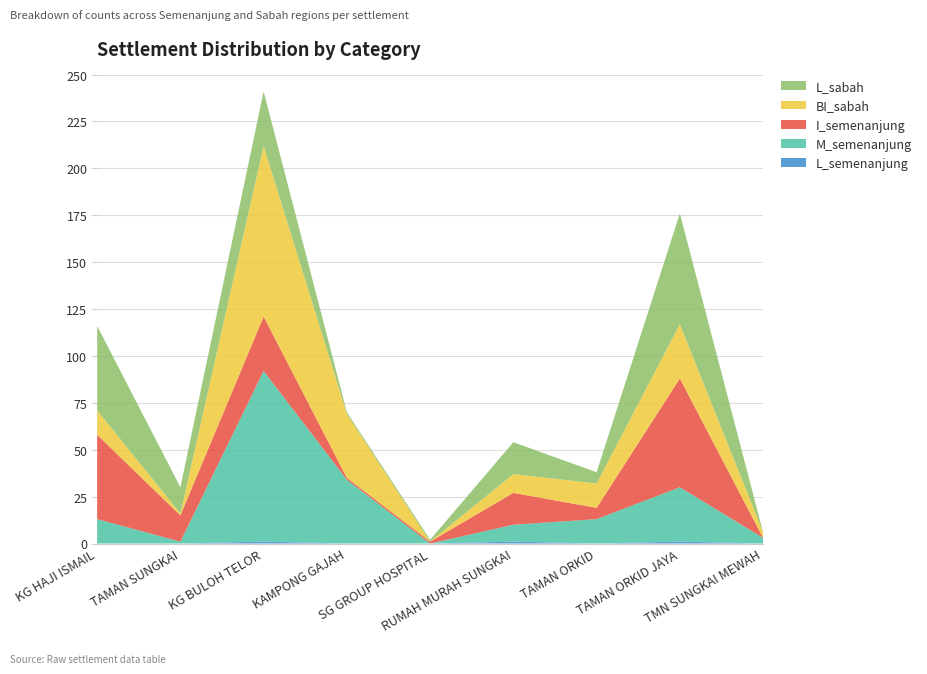

Reading right to left, list all the values displayed in this chart.

L_semenanjung: TMN SUNGKAI MEWAH=0	TAMAN ORKID JAYA=1	TAMAN ORKID=0	RUMAH MURAH SUNGKAI=1	SG GROUP HOSPITAL=0	KAMPONG GAJAH=0	KG BULOH TELOR=1	TAMAN SUNGKAI=0	KG HAJI ISMAIL=0
M_semenanjung: TMN SUNGKAI MEWAH=3	TAMAN ORKID JAYA=29	TAMAN ORKID=13	RUMAH MURAH SUNGKAI=9	SG GROUP HOSPITAL=0	KAMPONG GAJAH=34	KG BULOH TELOR=91	TAMAN SUNGKAI=1	KG HAJI ISMAIL=13
I_semenanjung: TMN SUNGKAI MEWAH=0	TAMAN ORKID JAYA=58	TAMAN ORKID=6	RUMAH MURAH SUNGKAI=17	SG GROUP HOSPITAL=1	KAMPONG GAJAH=1	KG BULOH TELOR=29	TAMAN SUNGKAI=14	KG HAJI ISMAIL=45
BI_sabah: TMN SUNGKAI MEWAH=3	TAMAN ORKID JAYA=29	TAMAN ORKID=13	RUMAH MURAH SUNGKAI=10	SG GROUP HOSPITAL=0	KAMPONG GAJAH=34	KG BULOH TELOR=91	TAMAN SUNGKAI=1	KG HAJI ISMAIL=13
L_sabah: TMN SUNGKAI MEWAH=0	TAMAN ORKID JAYA=59	TAMAN ORKID=6	RUMAH MURAH SUNGKAI=17	SG GROUP HOSPITAL=1	KAMPONG GAJAH=1	KG BULOH TELOR=29	TAMAN SUNGKAI=14	KG HAJI ISMAIL=45